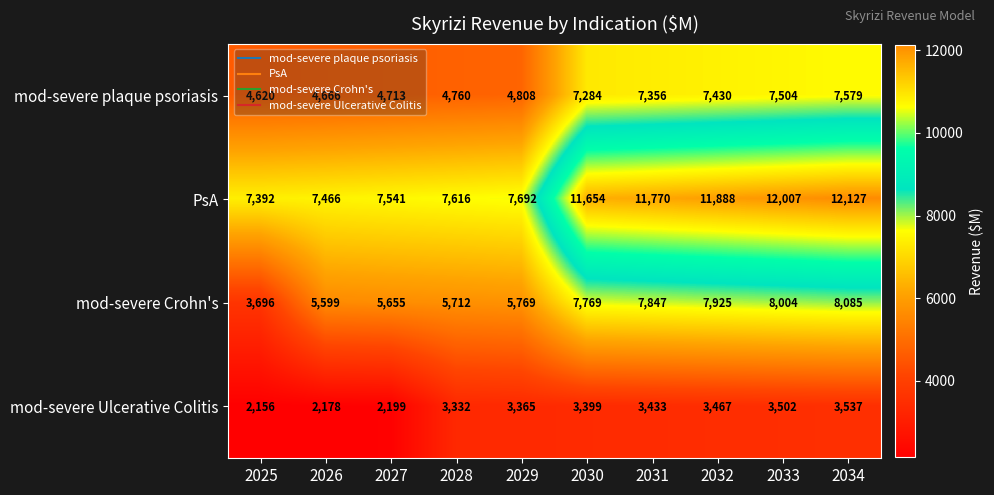

Which series changed the most between 2026 and 2031?

PsA